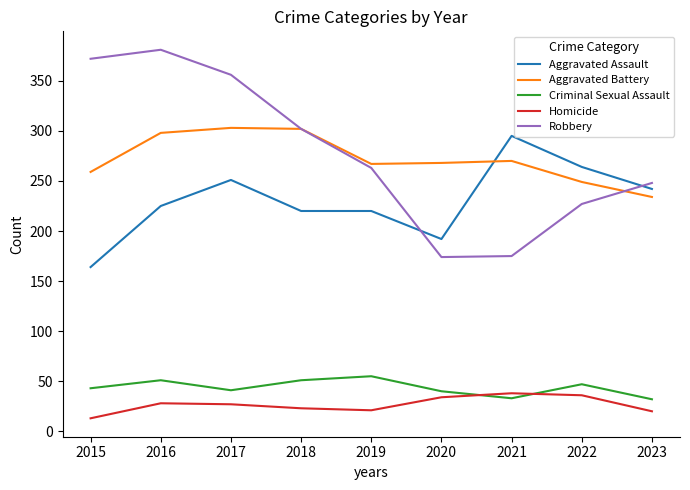

Which series has the widest spread of values?

Robbery